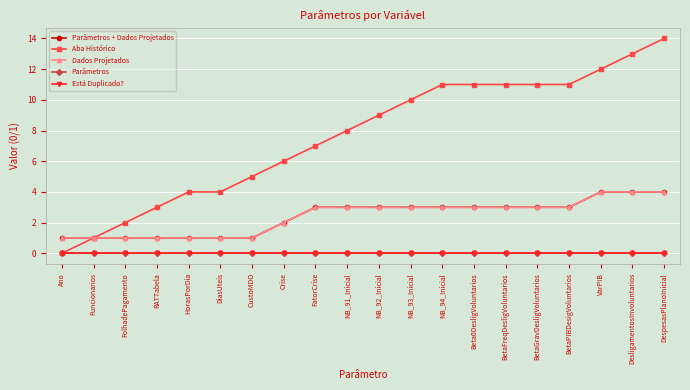

What are all the series names shown in the legend?

Parâmetros + Dados Projetados, Aba Histórico, Dados Projetados, Parâmetros, Está Duplicado?